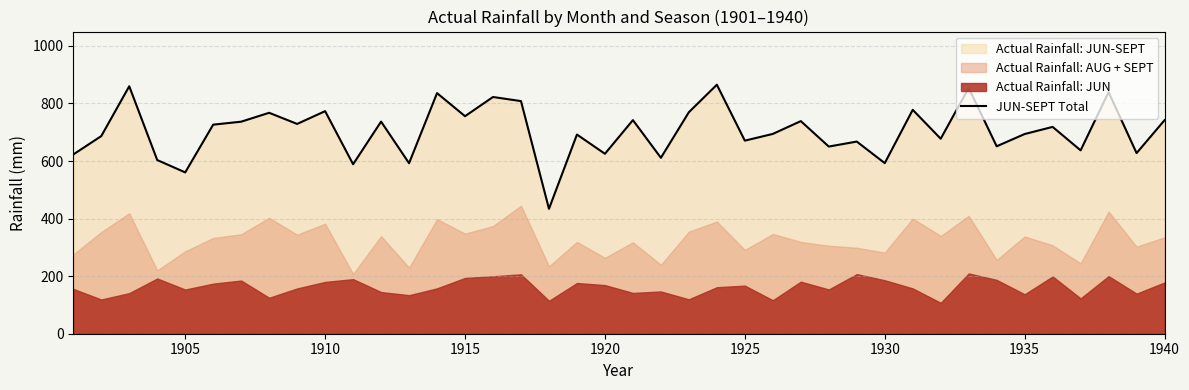

Does the chart have visible grid lines?

Yes